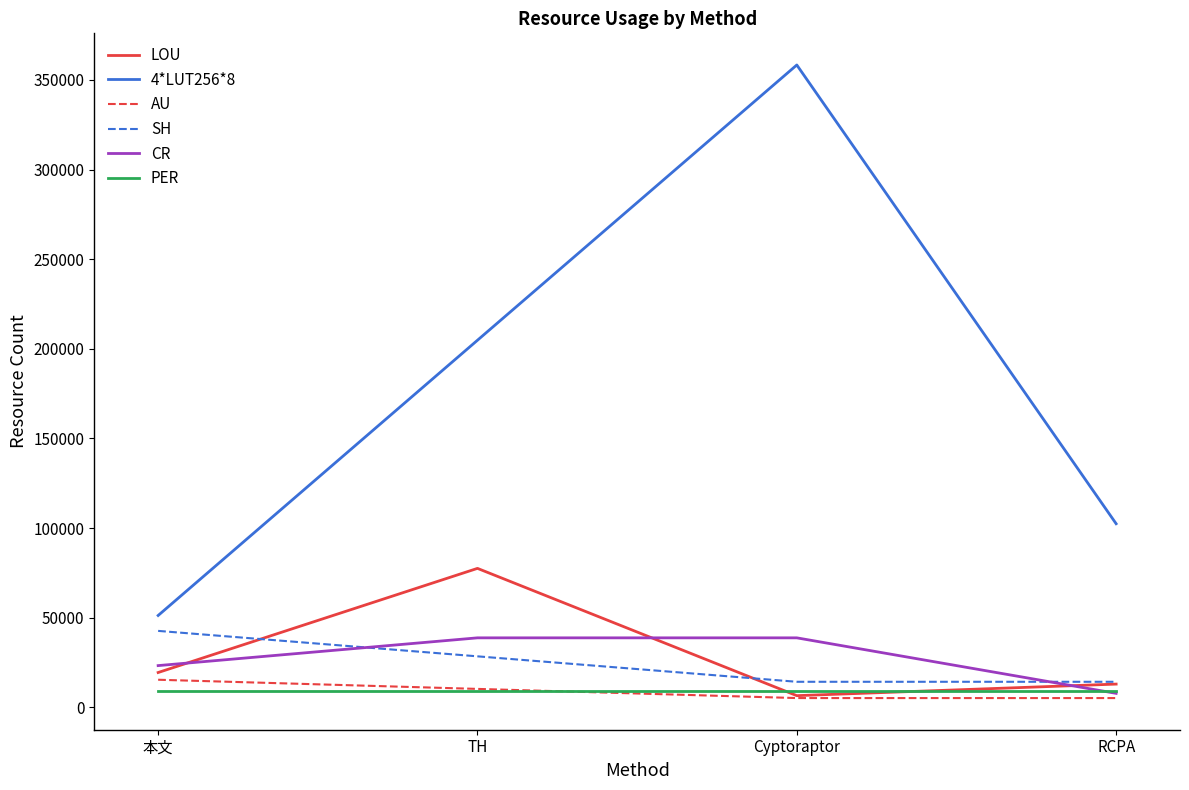

Rank the series by their maximum value, from lowest to highest.

PER, AU, CR, SH, LOU, 4*LUT256*8